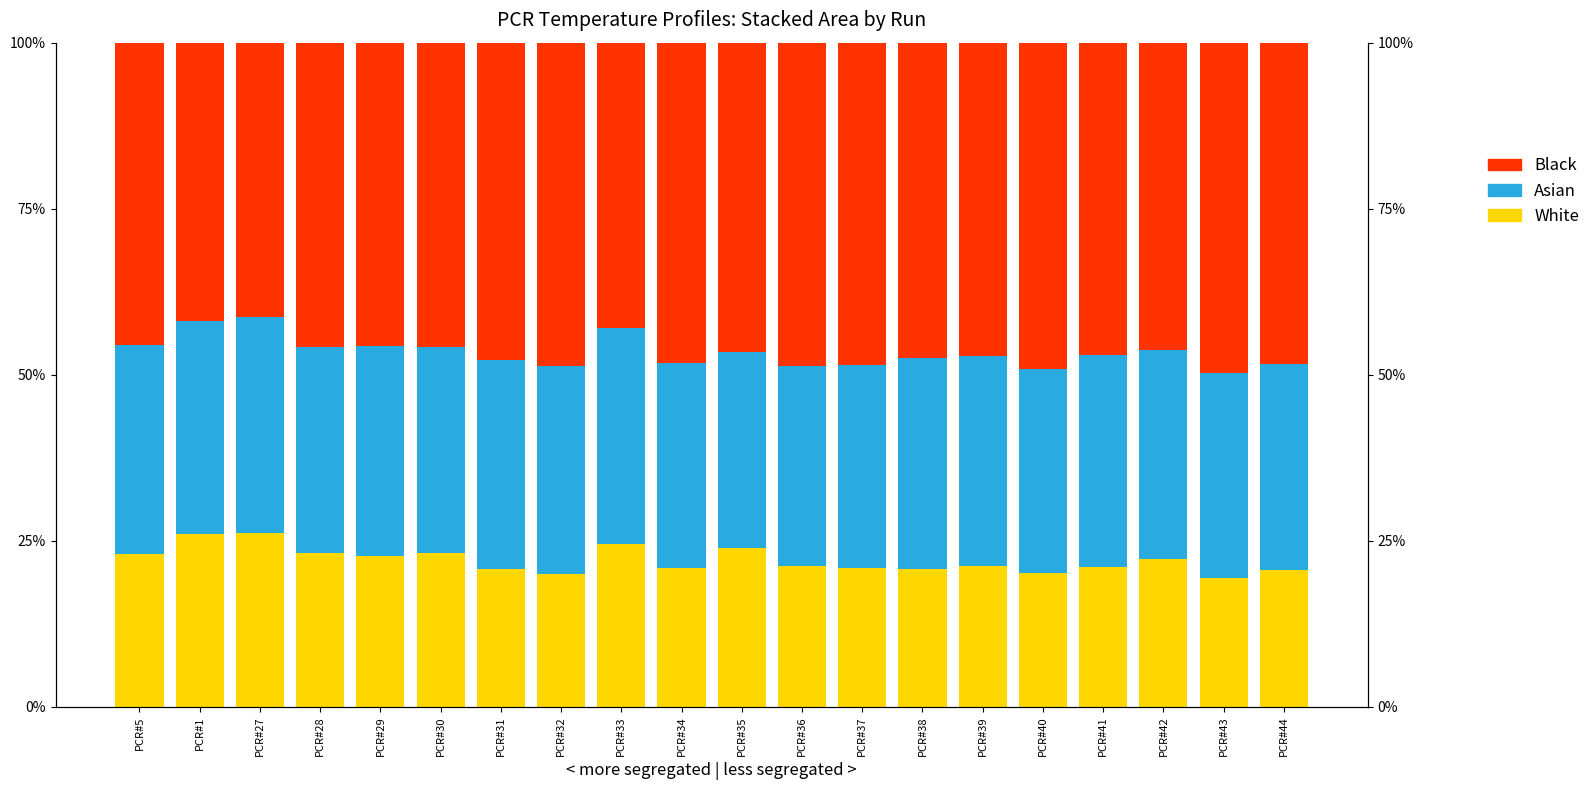

What position from the left is PCR#29?

5